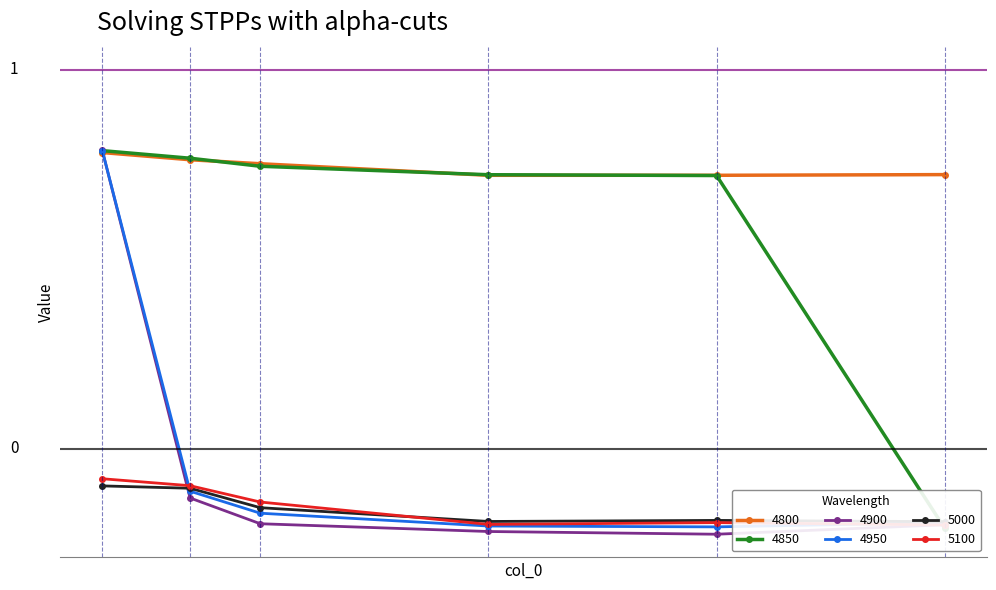

What is the sum of all 4950 values?

-0.1